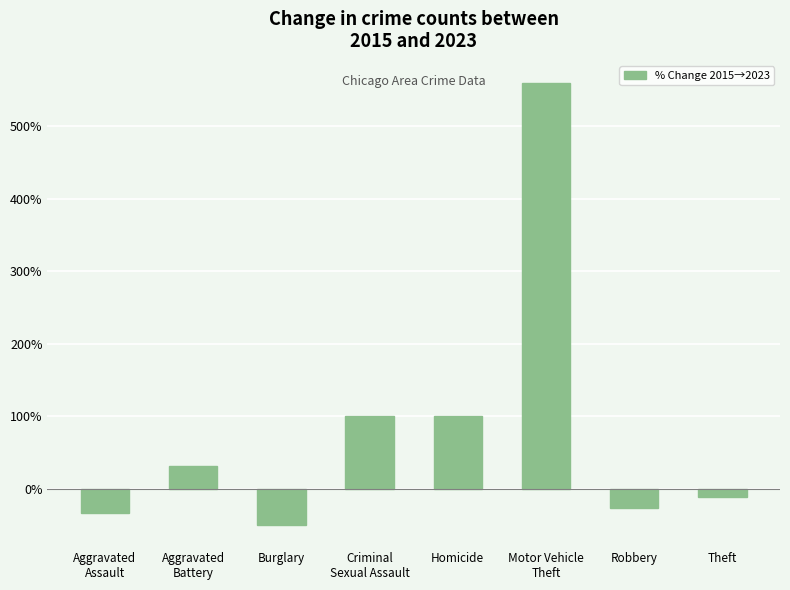

Is it true that the value at Theft is -11.6?

True